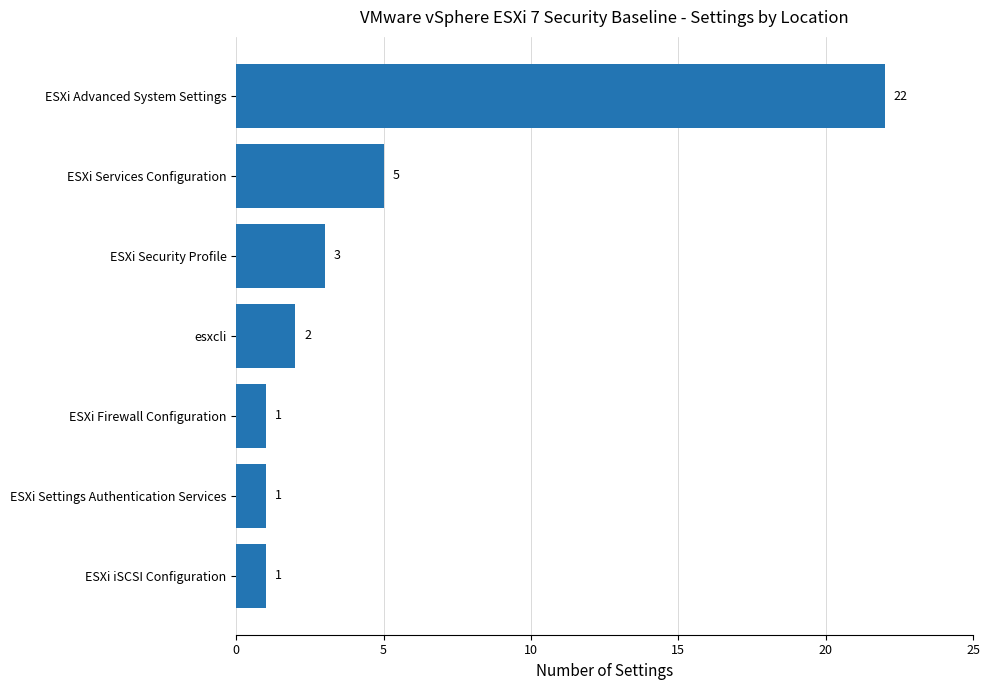

Reading top to bottom, extract all data points from this chart.

22	5	3	2	1	1	1